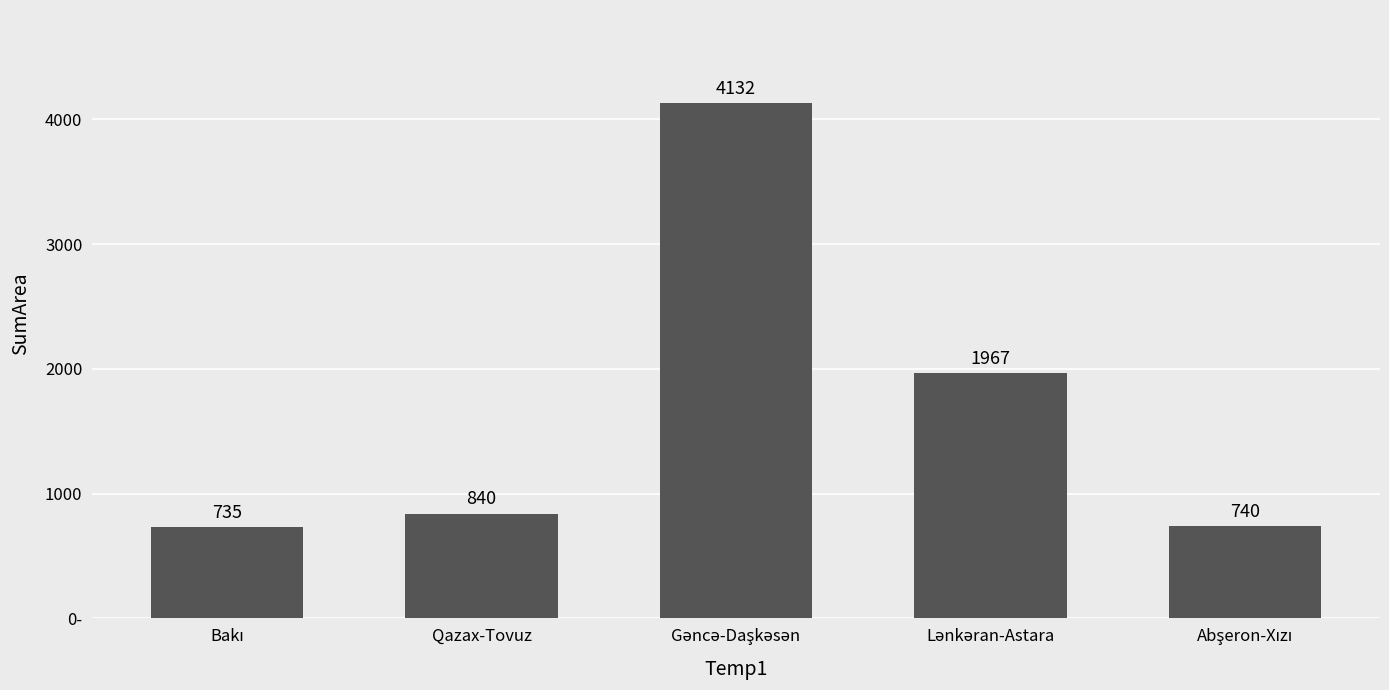

Which has a higher value, Gəncə-Daşkəsən or Bakı?

Gəncə-Daşkəsən